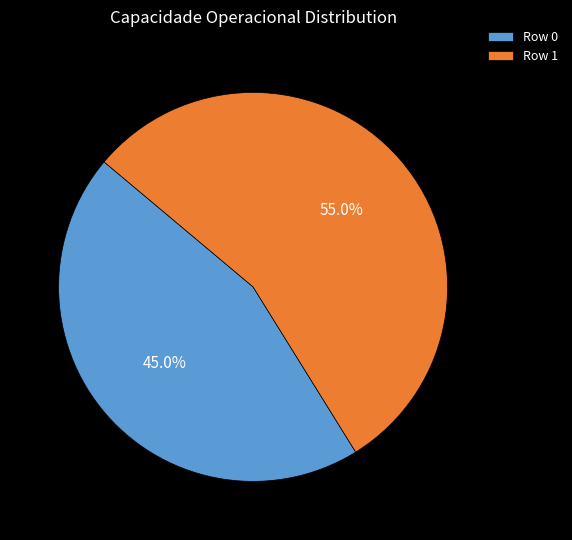

How many slices are in this pie chart?

2